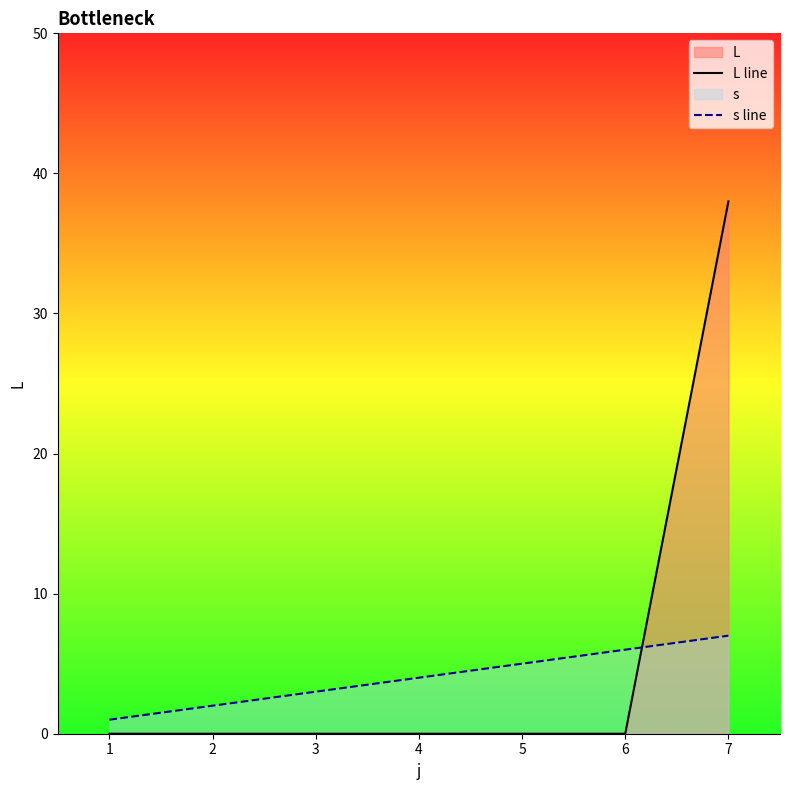

At how many categories does at least one series exceed 14?

1